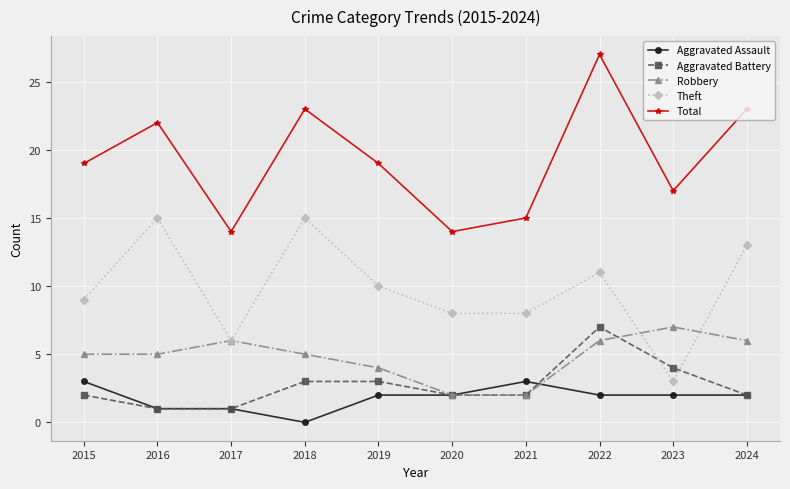

True or false: Robbery has more than 2 points higher than both neighbors.

False